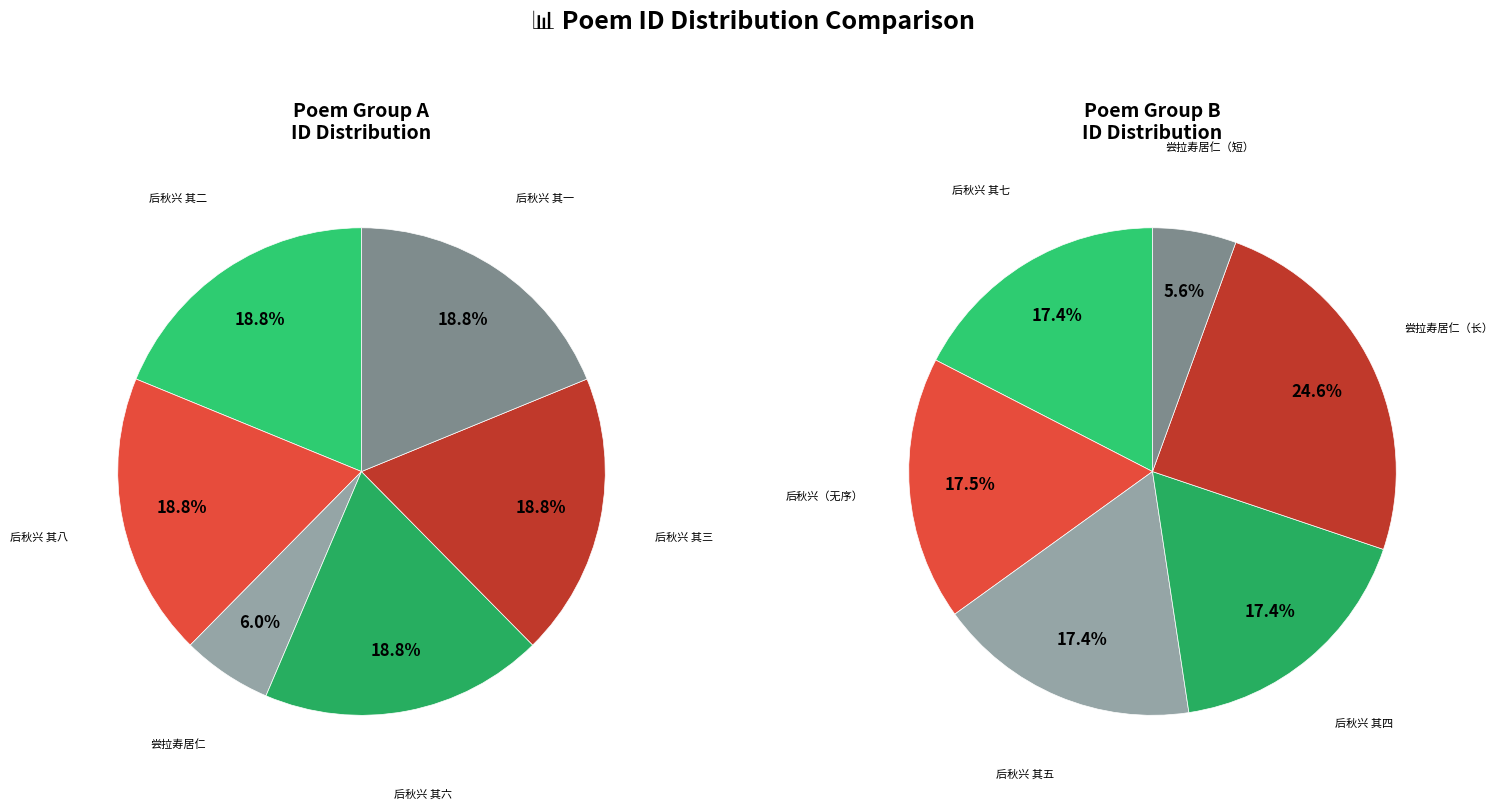

Count the number of slices in the pie.

6